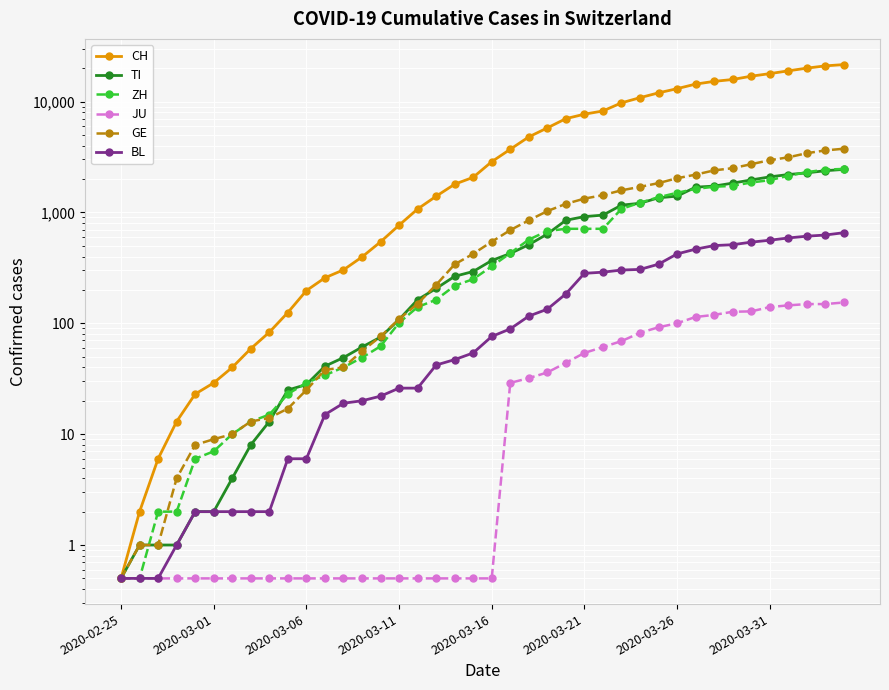

What position from the left is 2020-03-11?

4